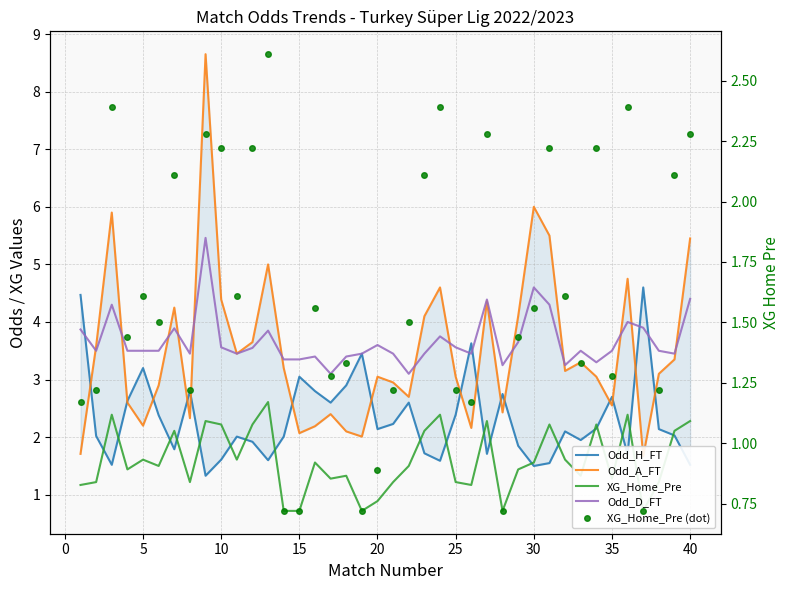

How many interior local valleys does the Odd_A_FT series have?

11